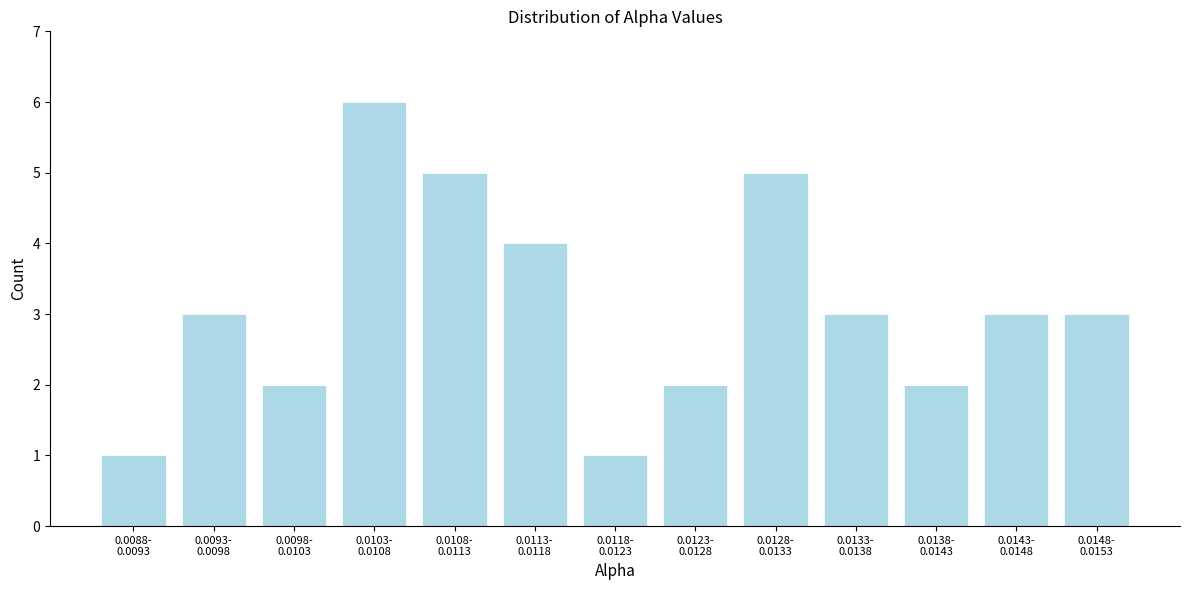

Reading right to left, what are all the values shown in this chart?

3	3	2	3	5	2	1	4	5	6	2	3	1